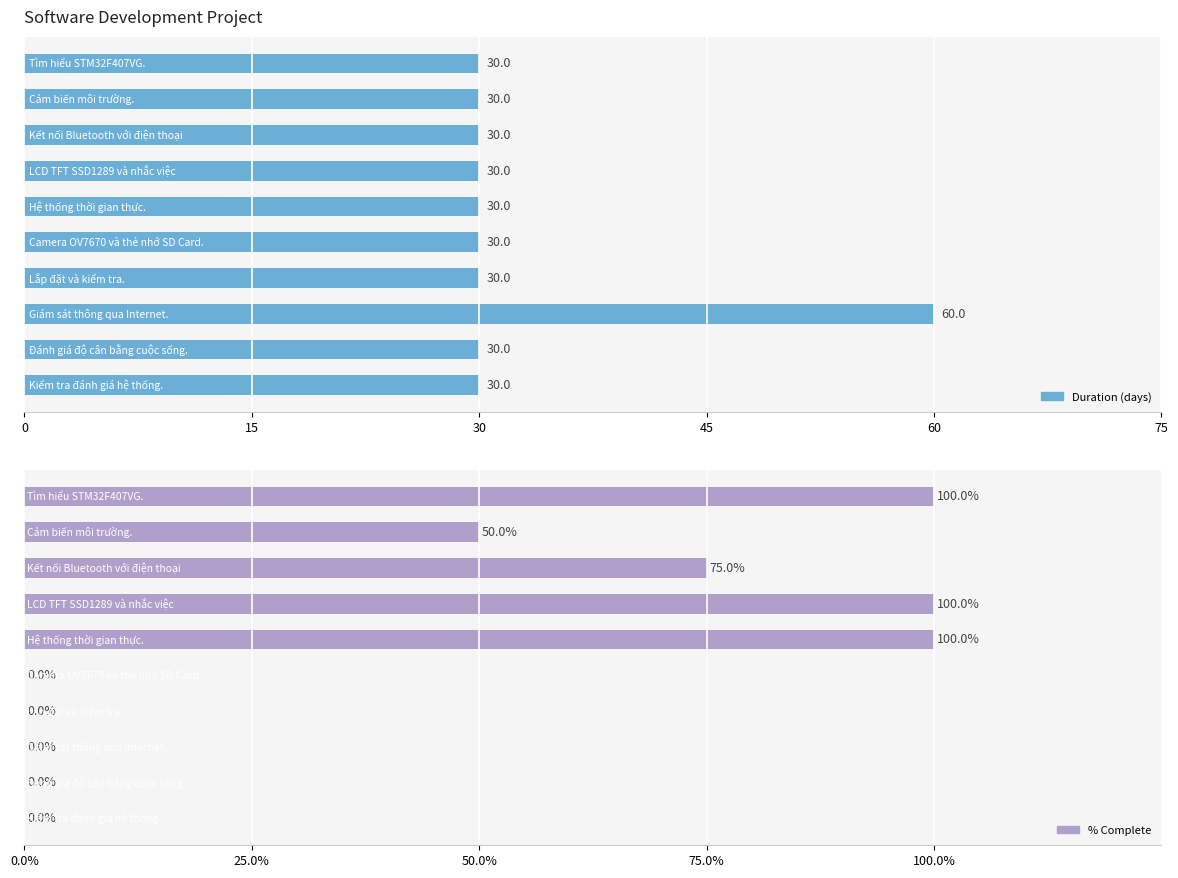

Does the chart contain any negative values?

No